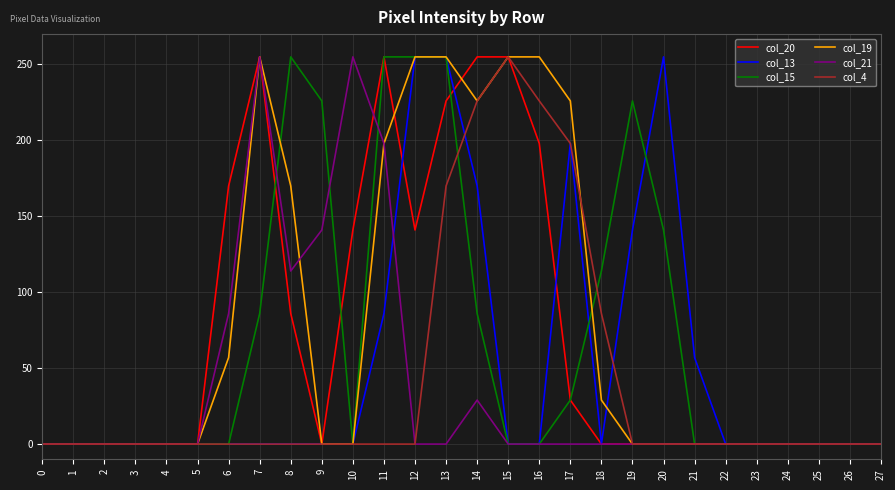

Which series changed the most between 9 and 16?

col_19